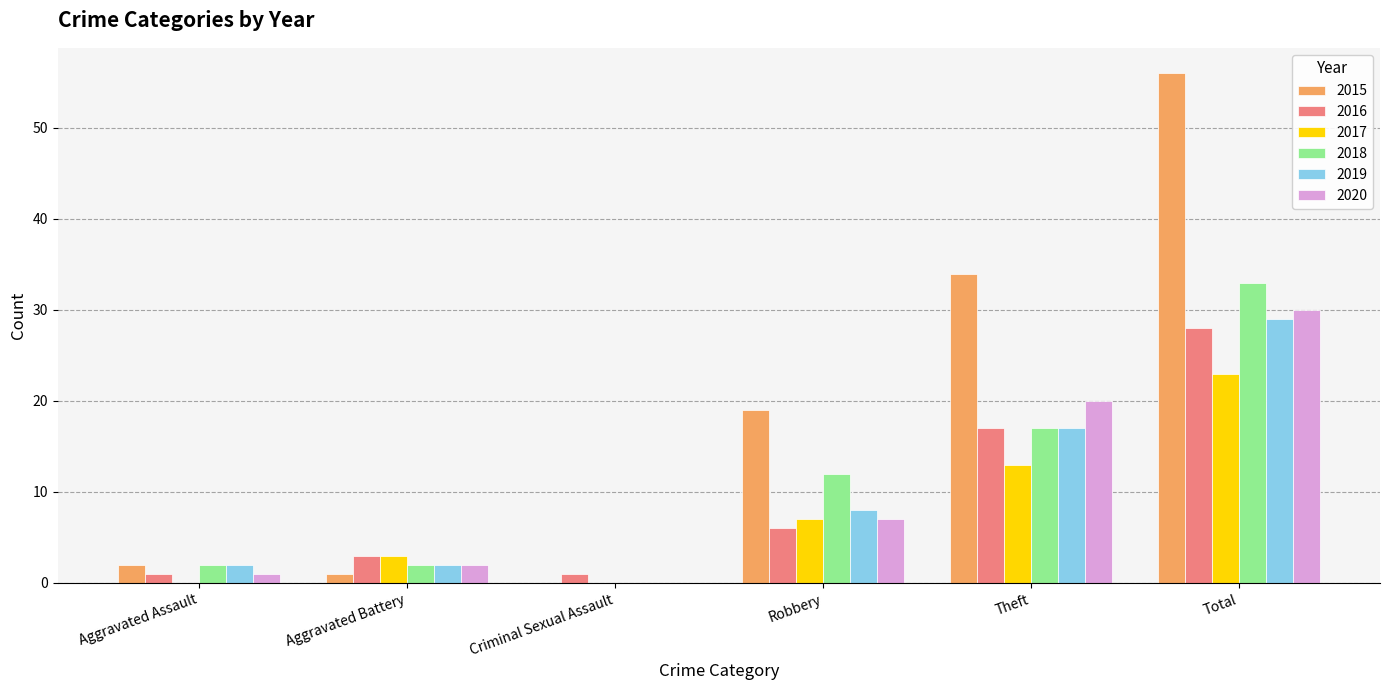

What are all the series names shown in the legend?

2015, 2016, 2017, 2018, 2019, 2020